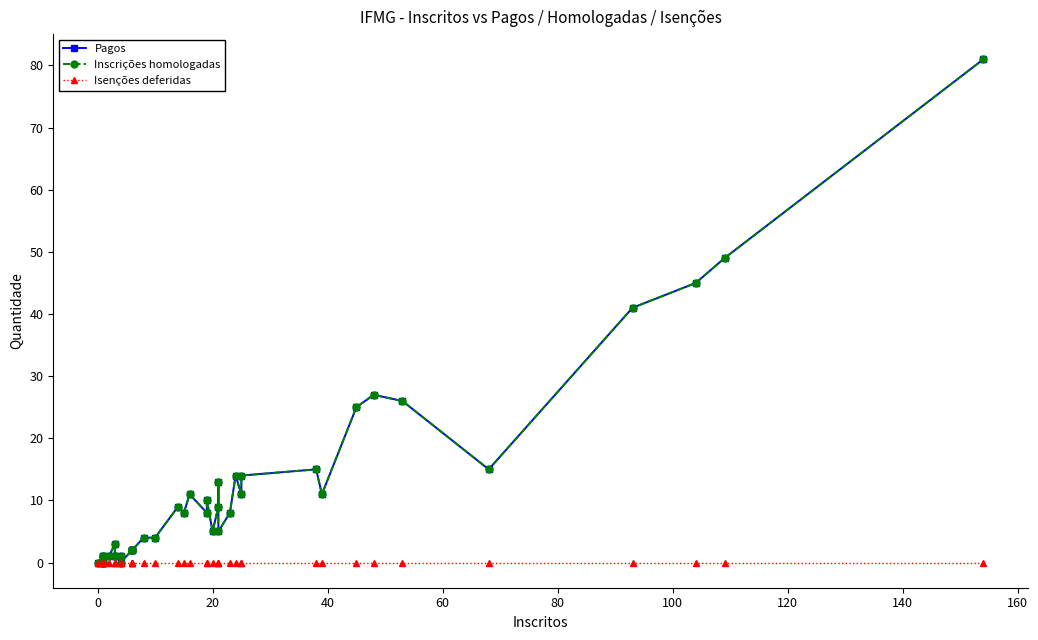

How many lines are shown in the chart?

3